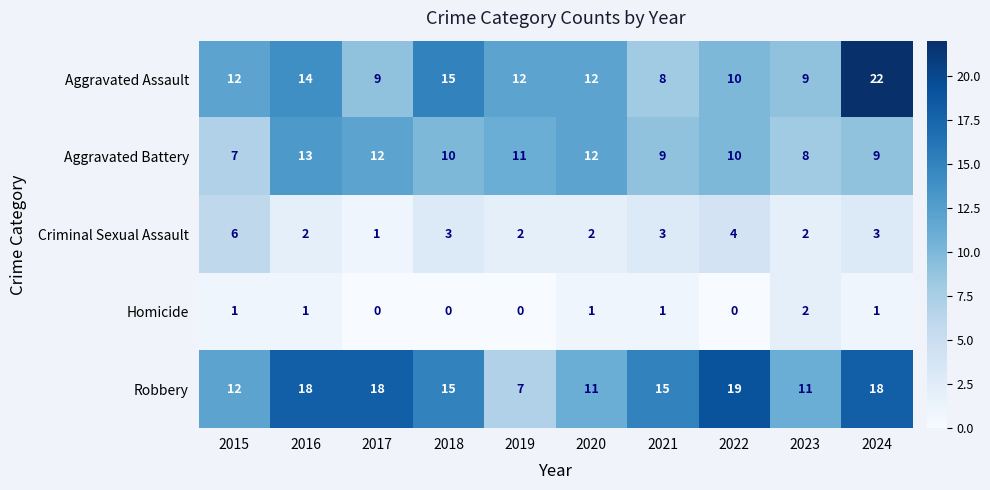

List the series in order of their peak value, lowest first.

Homicide, Criminal Sexual Assault, Aggravated Battery, Robbery, Aggravated Assault